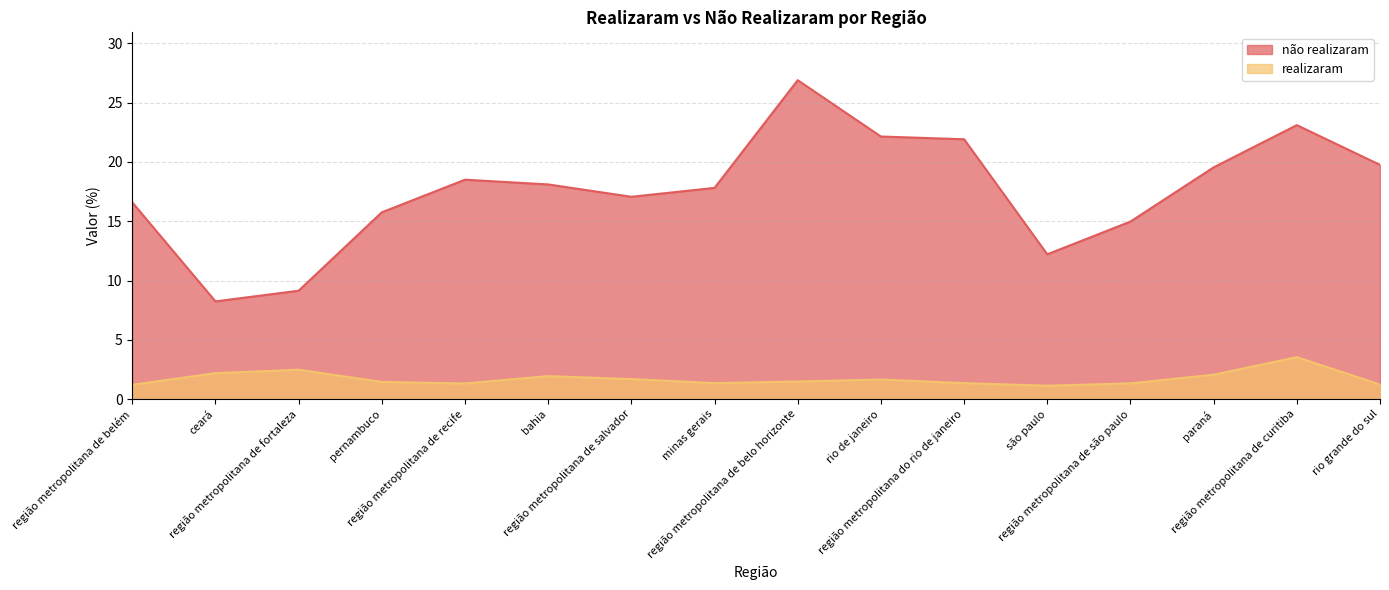

What position from the right is minas gerais?

9